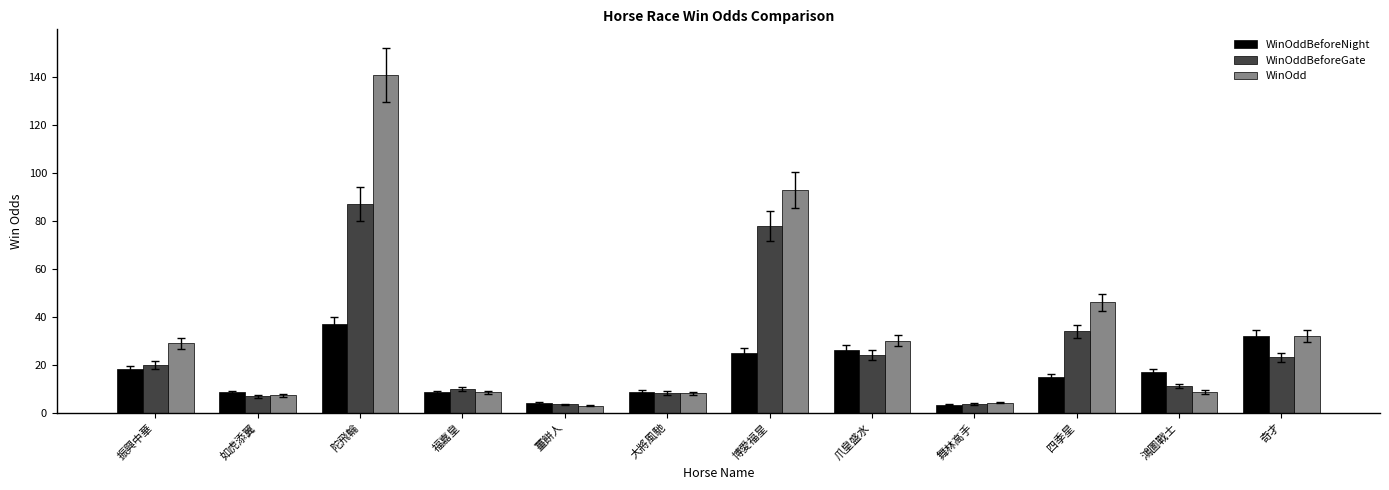

What is the label of the 10th bar from the right?

陀飛輪